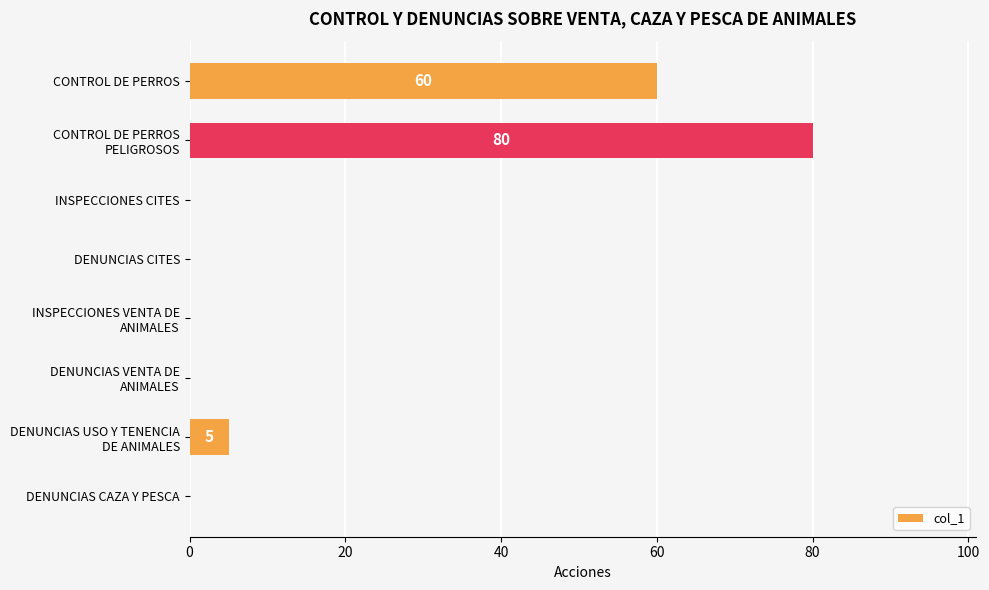

What is the maximum value shown in the chart?

80